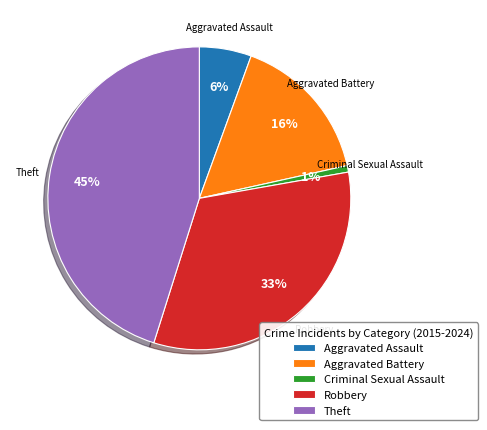

Is it true that Robbery is 33% of the pie?

True